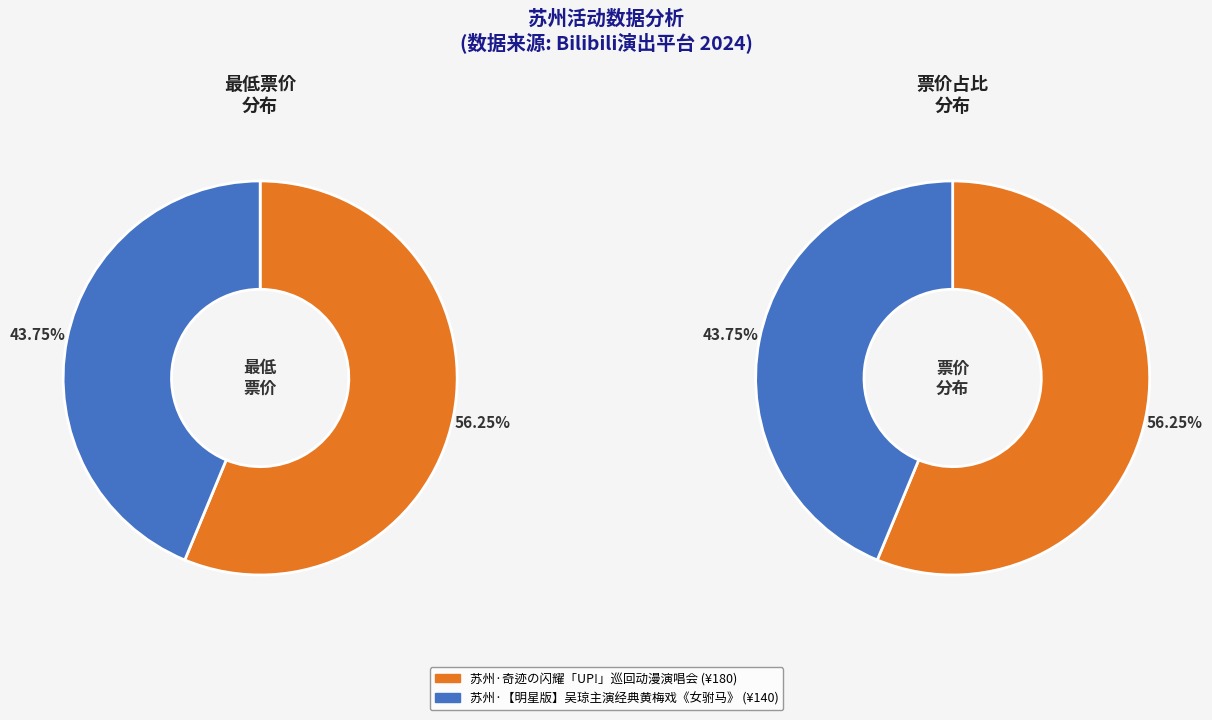

True or false: 苏州·【明星版】吴琼主演经典黄梅戏《女驸马》 accounts for 5% of the total.

False